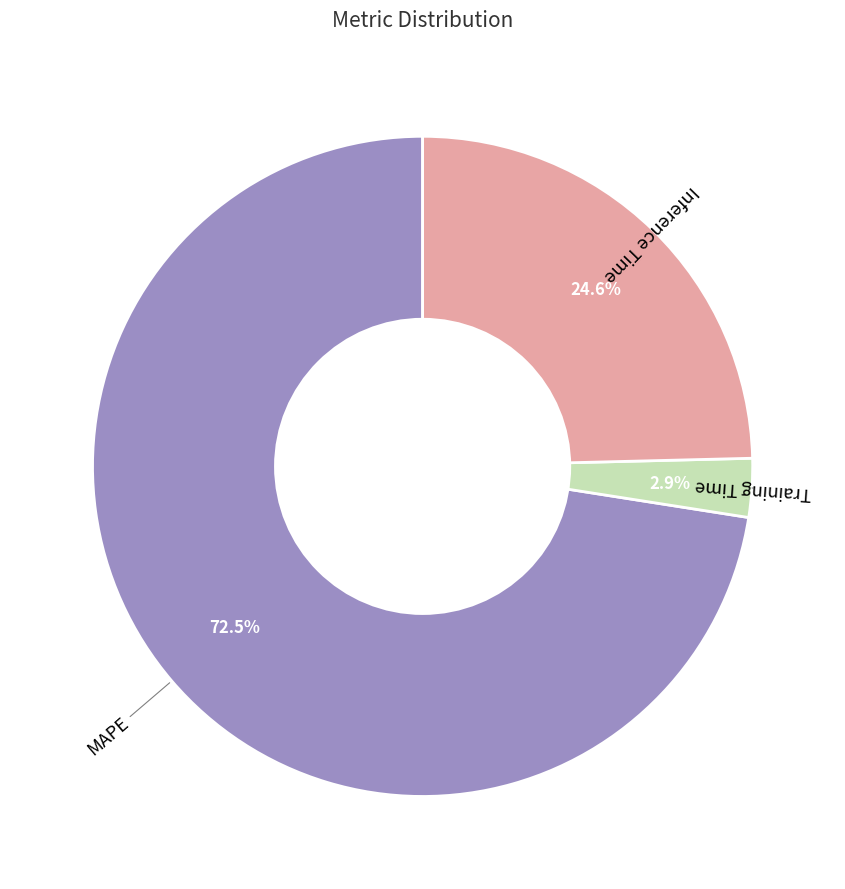

Does any single category account for the majority?

Yes